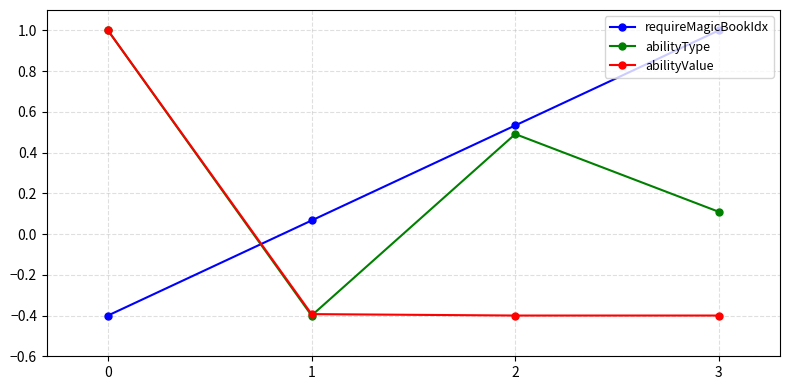

Is it true that requireMagicBookIdx equals 0.5 at 2?

True